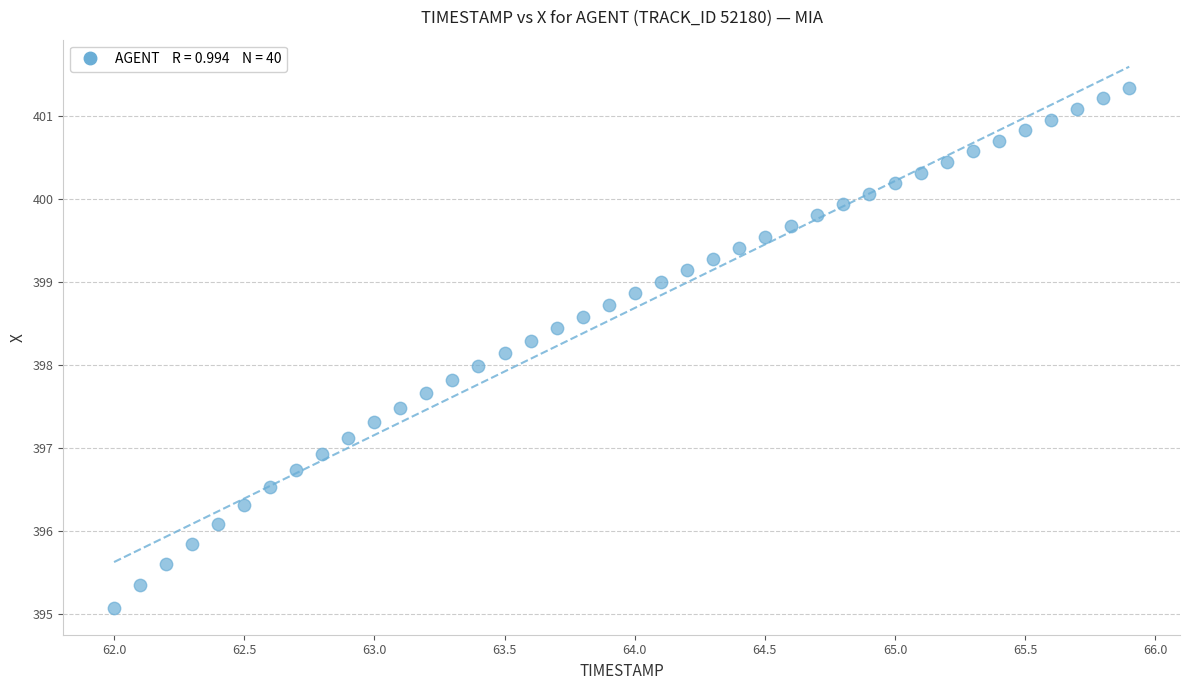

What is the range of Y values (max minus min)?

6.3